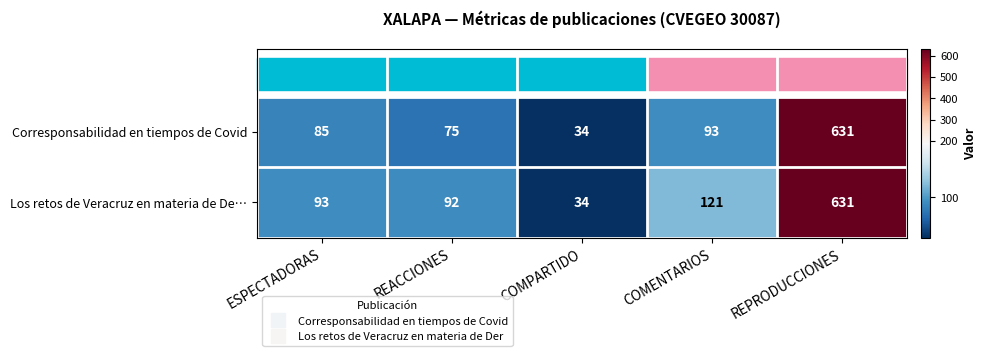

Rank the categories by Corresponsabilidad en tiempos de Covid value from highest to lowest.

REPRODUCCIONES, COMENTARIOS, ESPECTADORAS, REACCIONES, COMPARTIDO